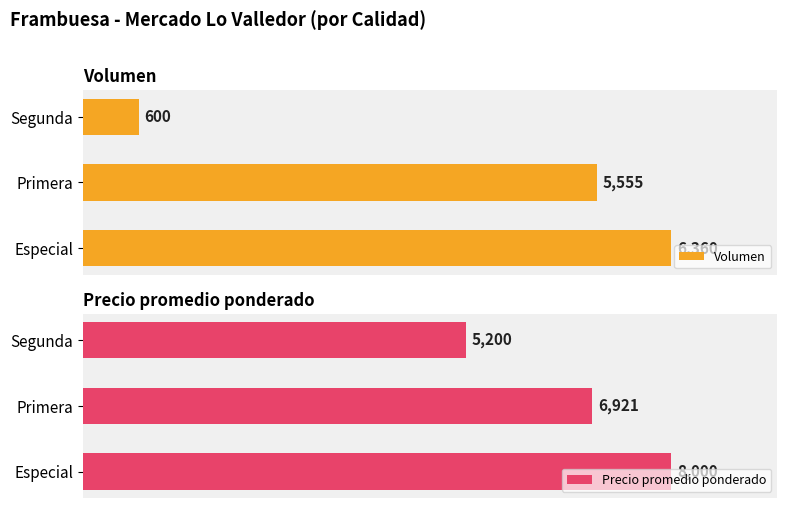

What is the sum of all Precio promedio ponderado values?

20121